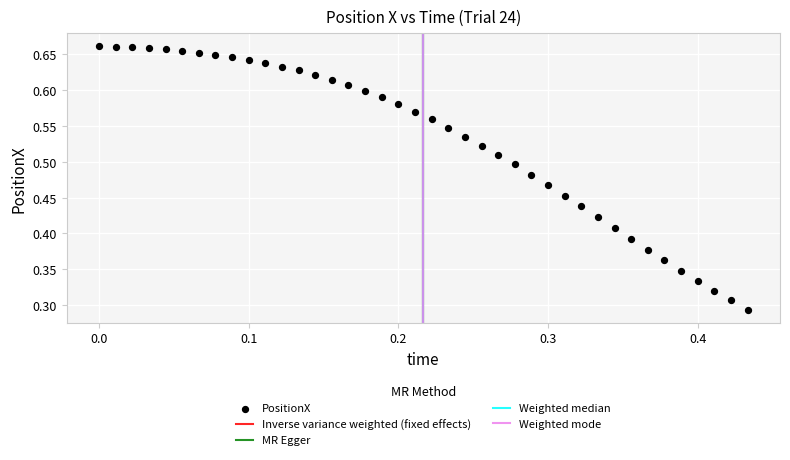

How many data points are displayed?

40